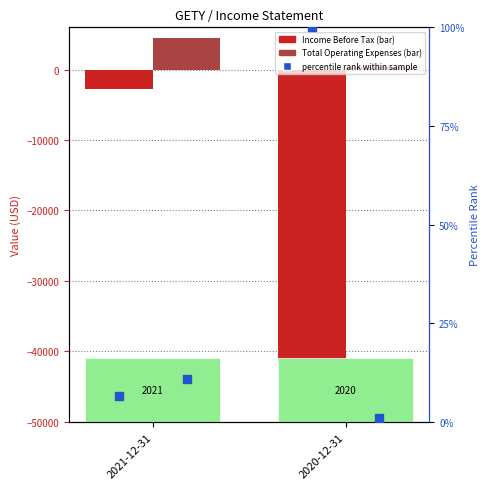

At how many categories does at least one series exceed -34491?

2